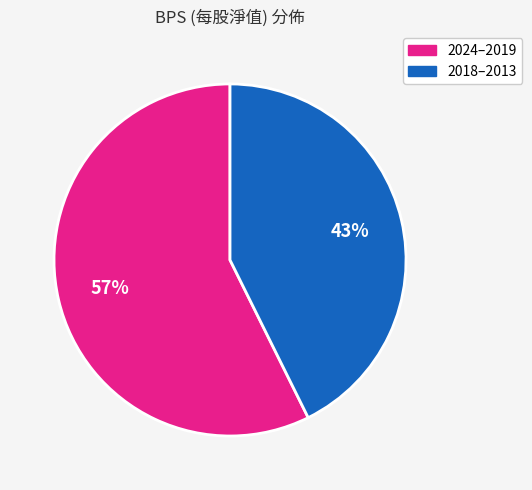

To the nearest percent, what is the average slice percentage?

50%